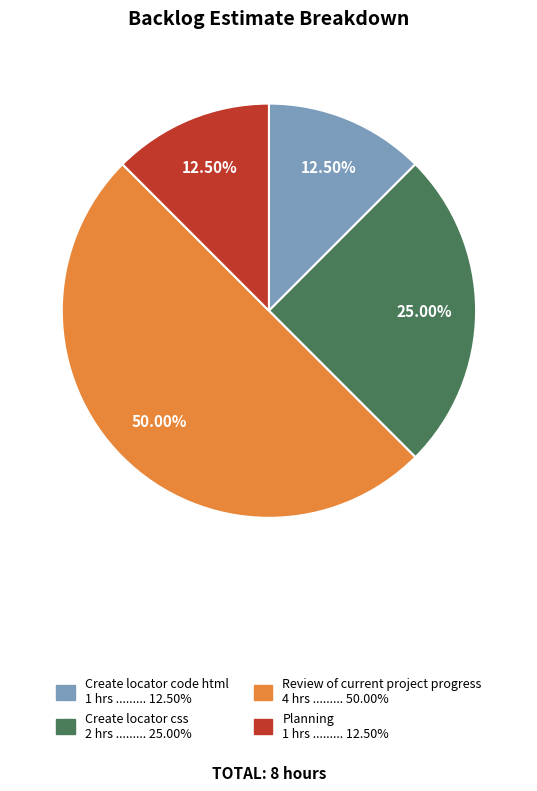

Is Create locator code html the majority of the pie?

No